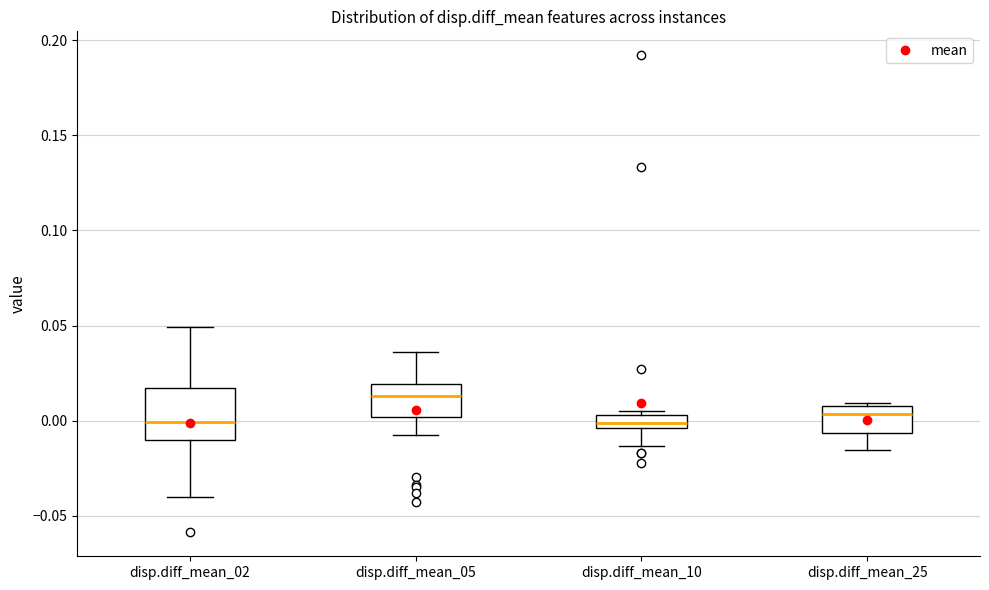

Comparing the boxes themselves (not the whiskers), which one is the tallest?

disp.diff_mean_02